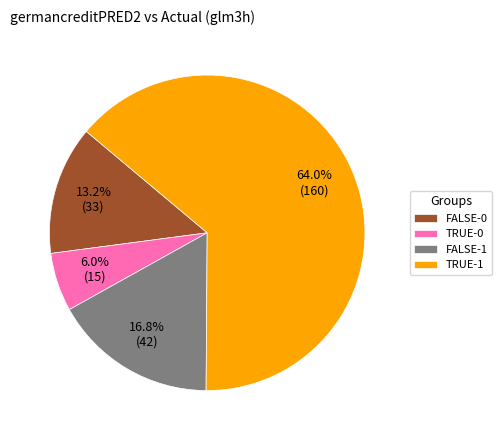

Is TRUE-1 the majority of the pie?

Yes